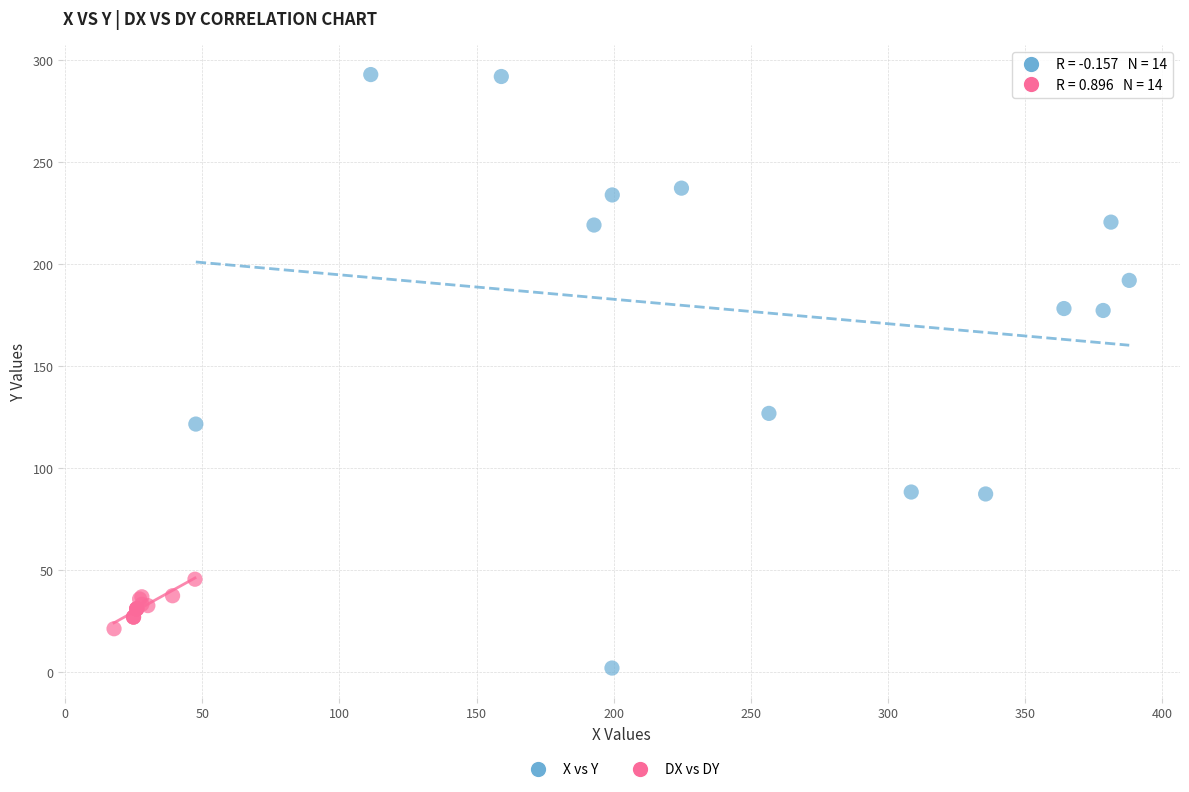

Which series has the widest spread of Y values?

X vs Y